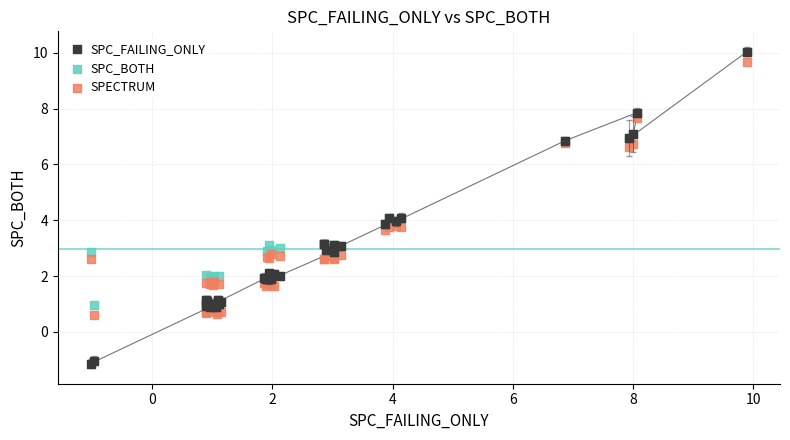

What are all the series names shown in the legend?

SPC_FAILING_ONLY, SPC_BOTH, SPECTRUM